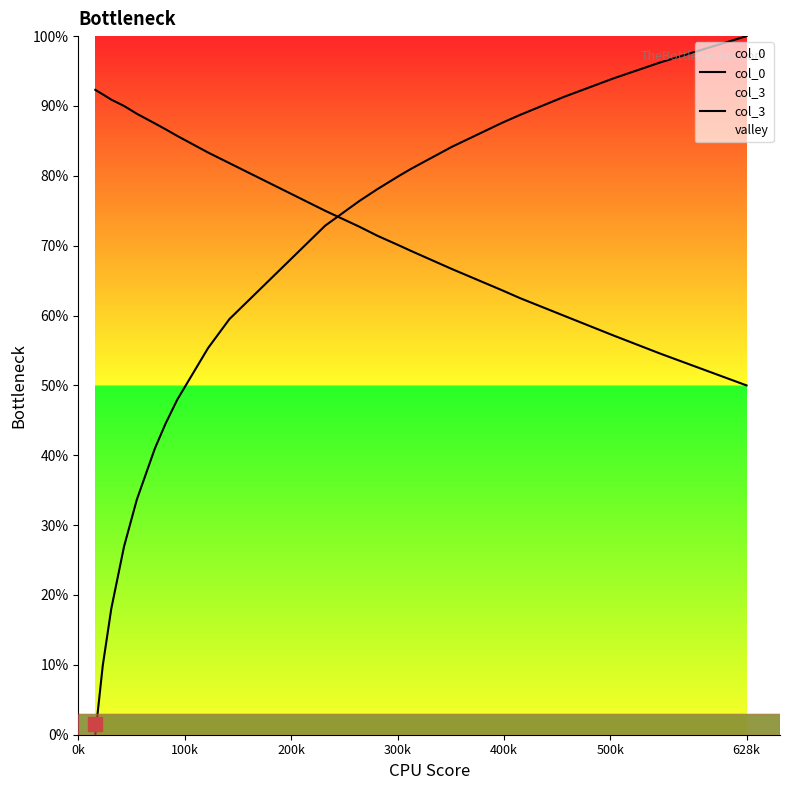

Which series ends up on top after the final intersection of col_0 and col_3?

col_3